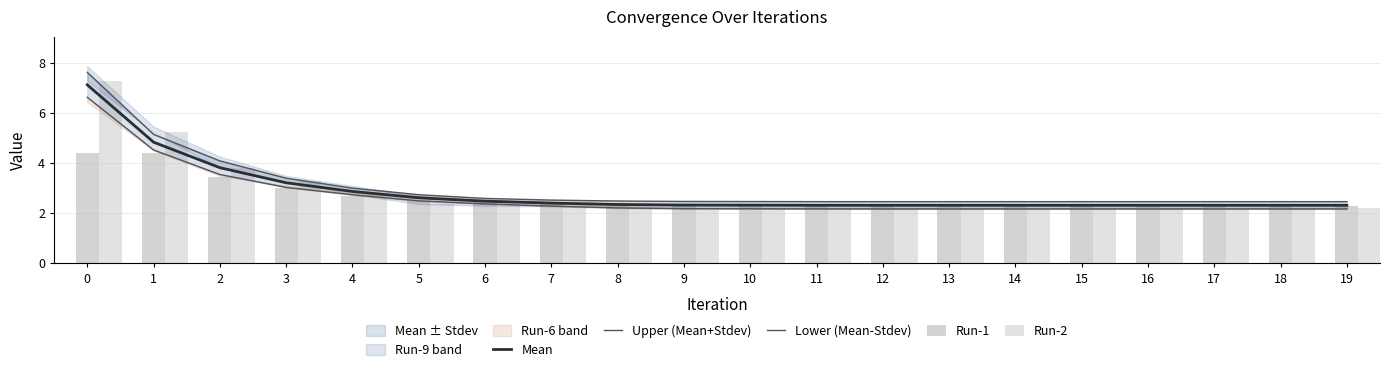

Rank the categories by Lower (Mean-Stdev) value from highest to lowest.

0, 1, 2, 3, 4, 5, 6, 7, 8, 9, 10, 11, 12, 13, 14, 15, 16, 17, 18, 19